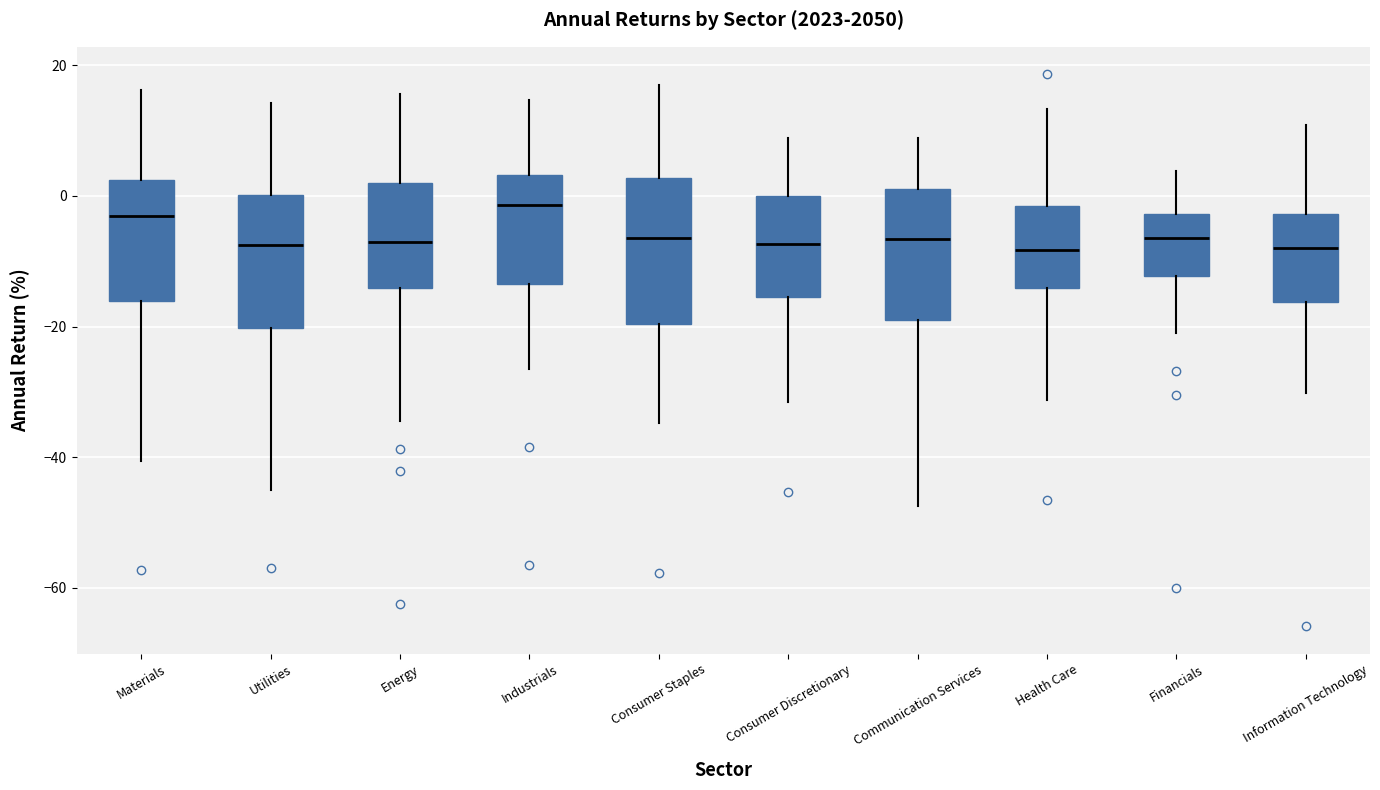

Reading left to right, transcribe this box plot: for each box, give where its median line is, the range the box spans, and where its two whiskers end, as read against the y-axis. The values are not printed on the chart, so give them approximately, as read against the axis.

Materials: median -4, box -16 to 2, whiskers -40 to 16
Utilities: median -8, box -20 to 0, whiskers -46 to 14
Energy: median -8, box -14 to 2, whiskers -34 to 16
Industrials: median -2, box -14 to 4, whiskers -26 to 14
Consumer Staples: median -6, box -20 to 2, whiskers -34 to 16
Consumer Discretionary: median -8, box -16 to 0, whiskers -32 to 8
Communication Services: median -6, box -18 to 2, whiskers -48 to 8
Health Care: median -8, box -14 to -2, whiskers -32 to 14
Financials: median -6, box -12 to -2, whiskers -22 to 4
Information Technology: median -8, box -16 to -2, whiskers -30 to 10